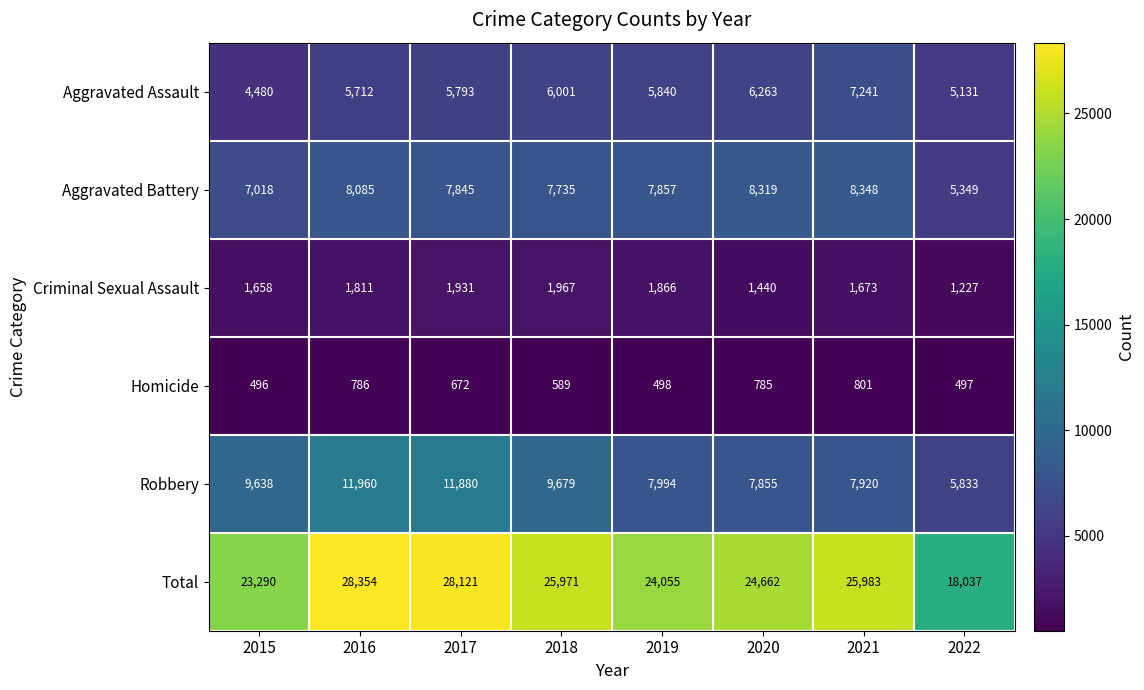

What is the approximate value of Total at 2016?

28354